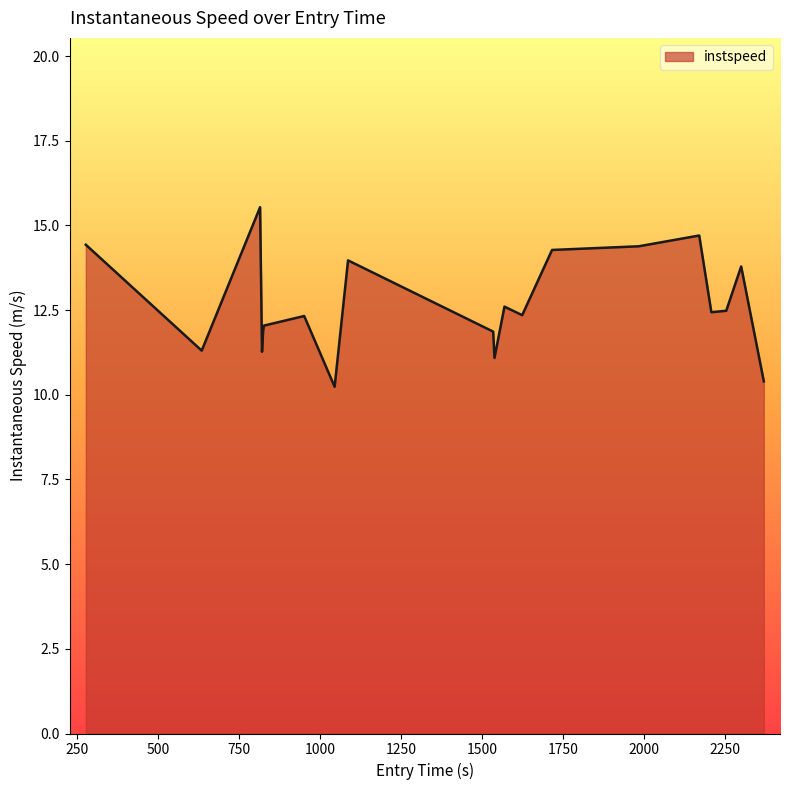

What is the greatest value displayed?

15.5